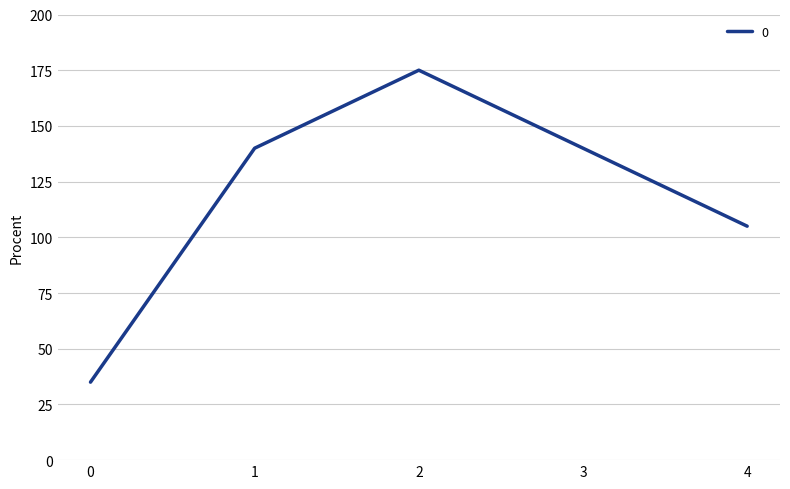

Count the number of data series in this chart.

1